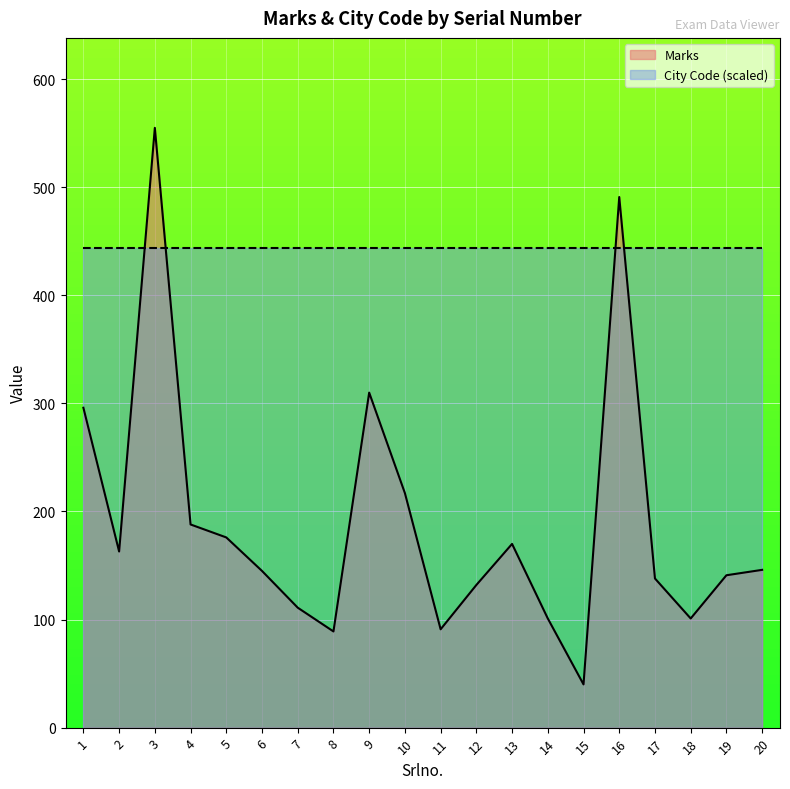

What is the sum of the values at 16 and 9?

801